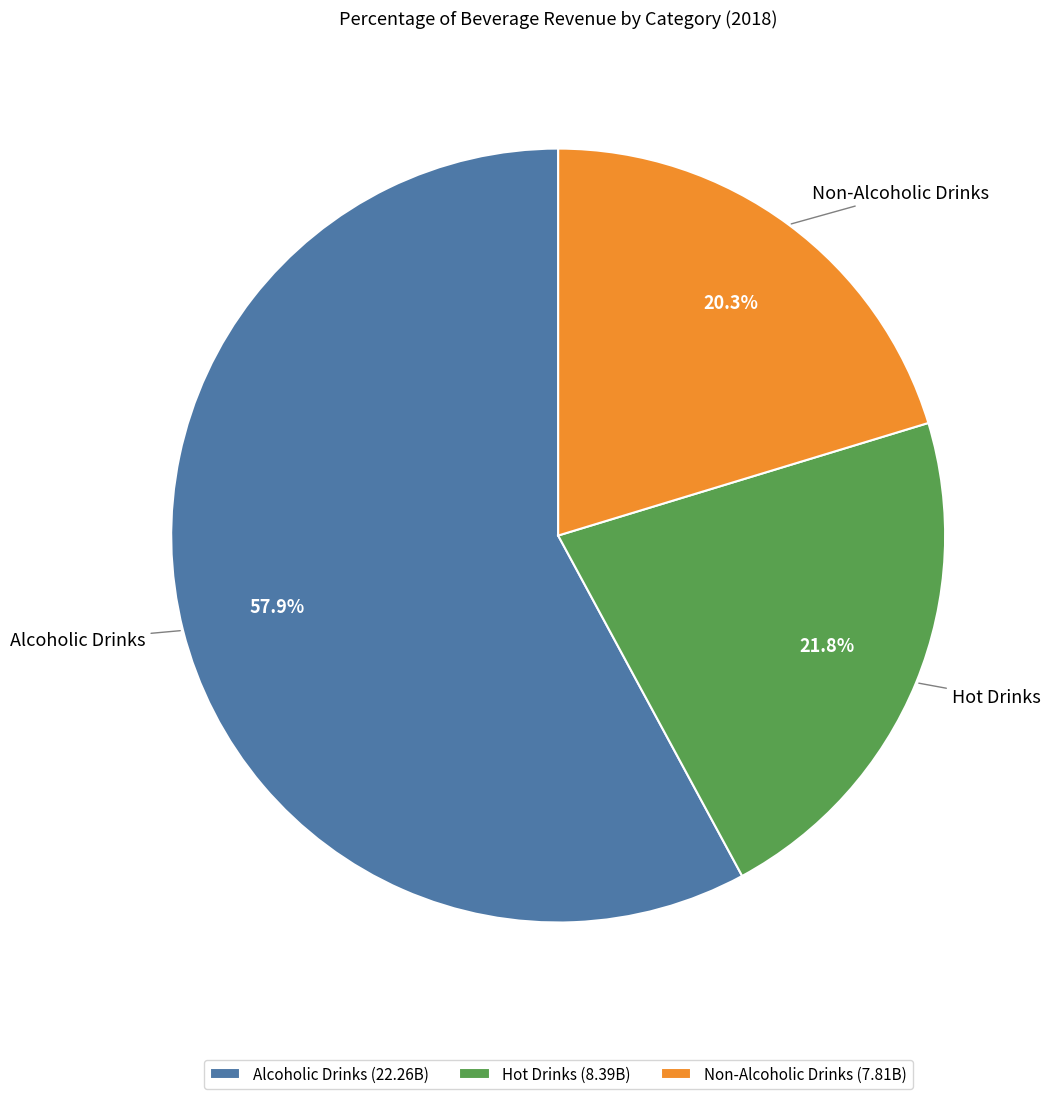

To the nearest percent, what is the difference between the largest and smallest slice percentages?

38%